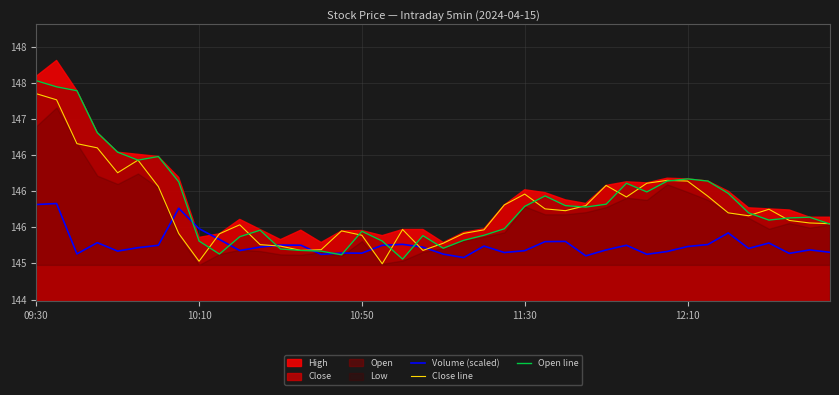

Which series has the largest total across all categories?

Open line